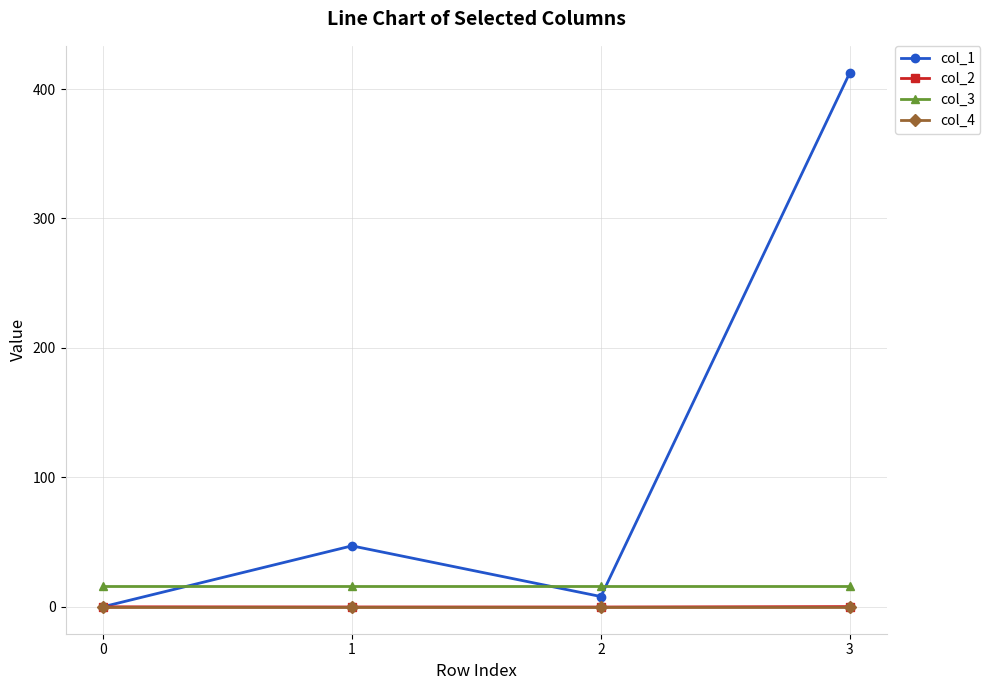

Which series has the largest range (max minus min)?

col_1